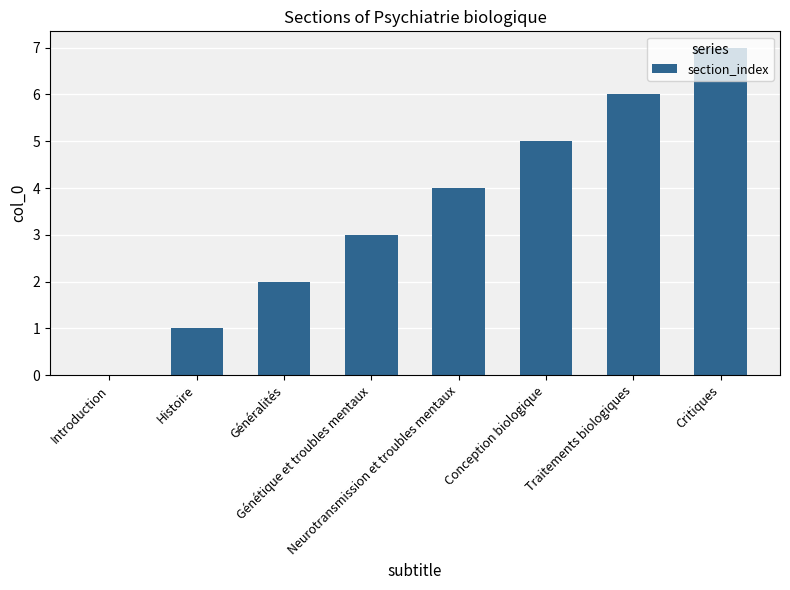

What is the sum of all values?

28